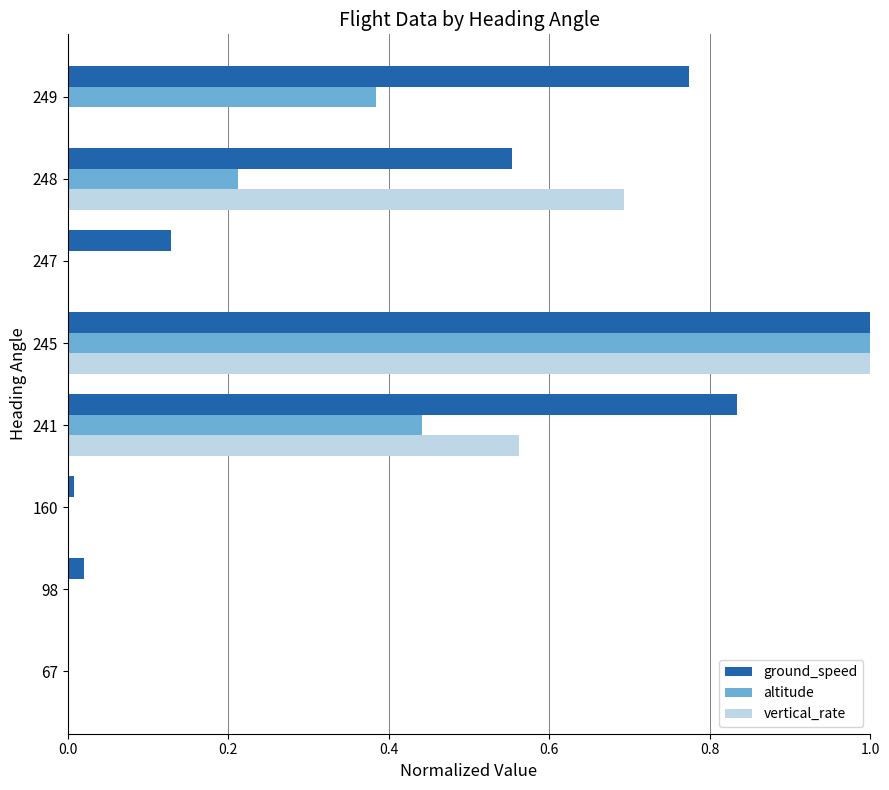

Which category has the highest value in the vertical_rate series?

245